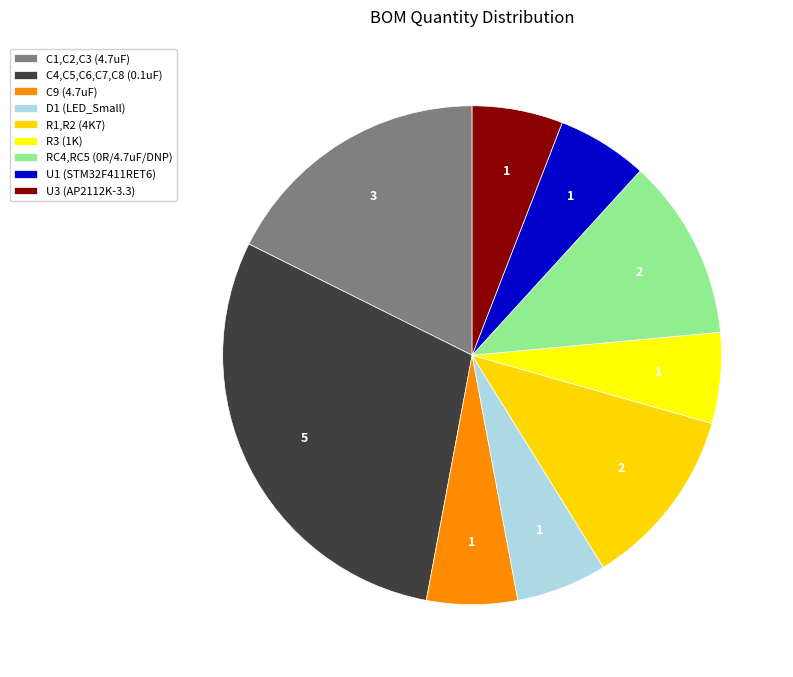

What is the largest slice in the pie chart?

C4,C5,C6,C7,C8 (0.1uF)